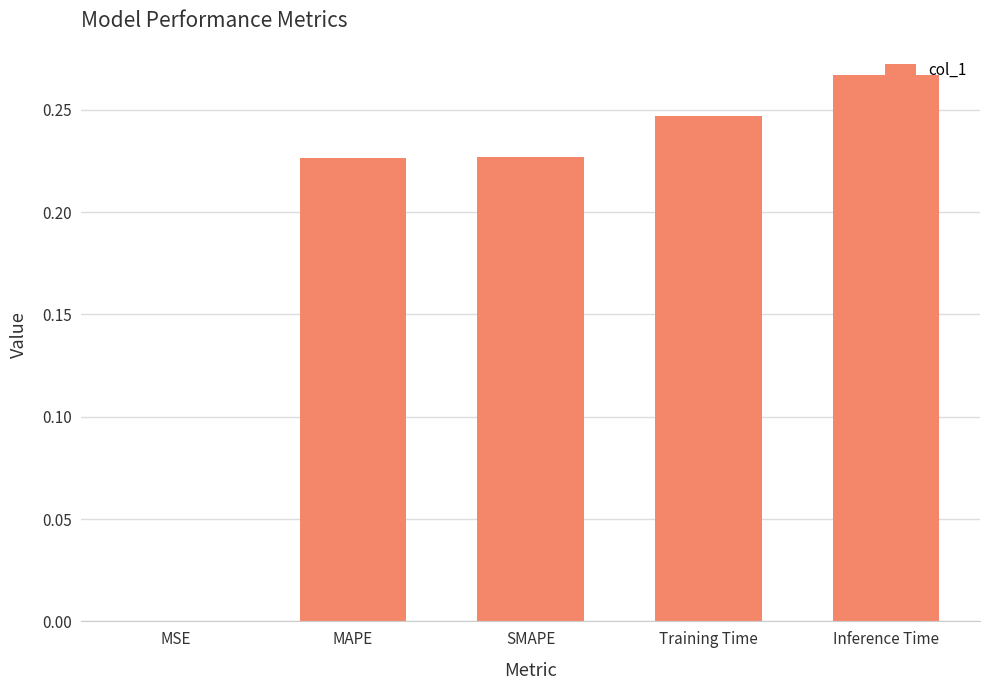

Which category has the highest value across all series?

Inference Time